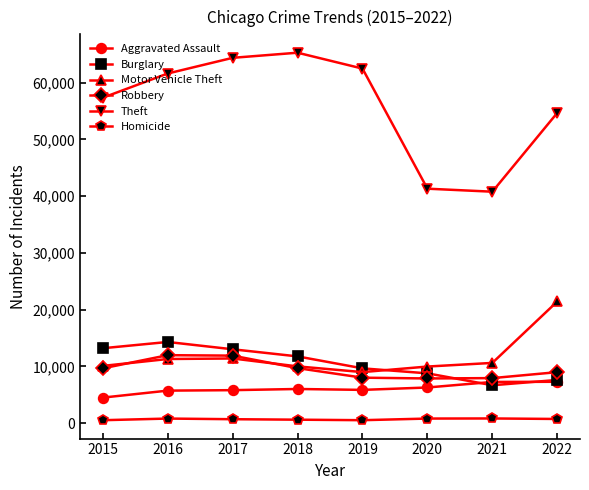

At which label does Burglary reach its minimum?

2021